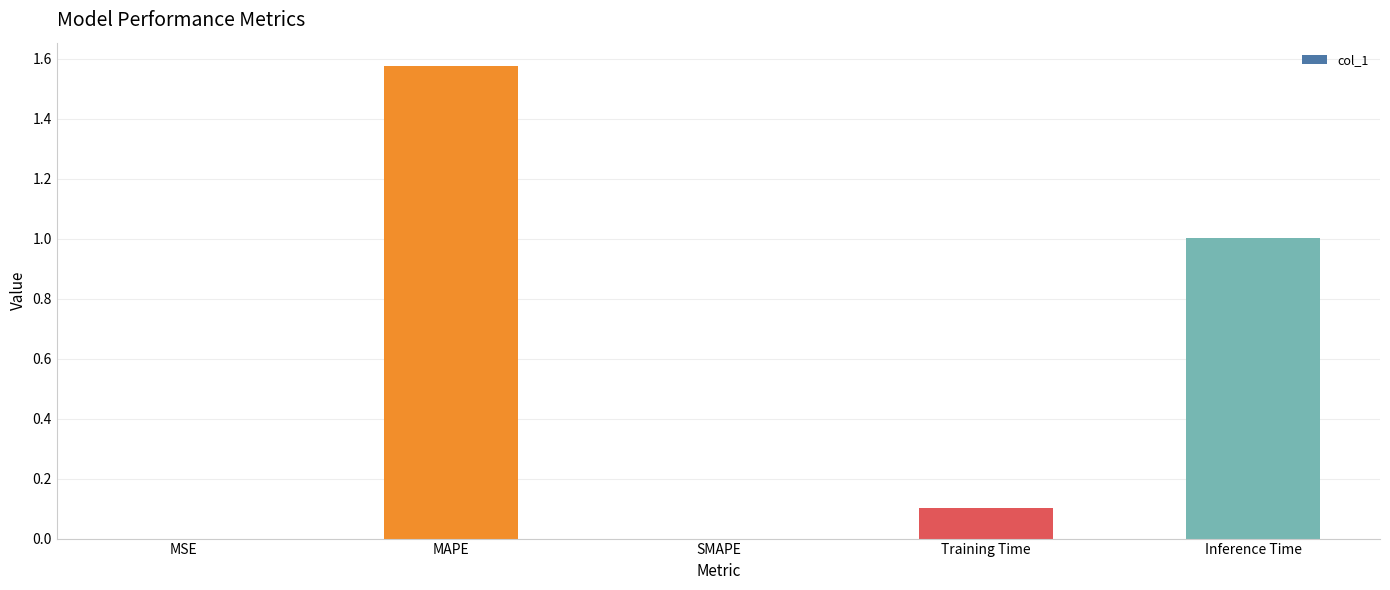

At which category does the chart reach its peak across all series?

MAPE